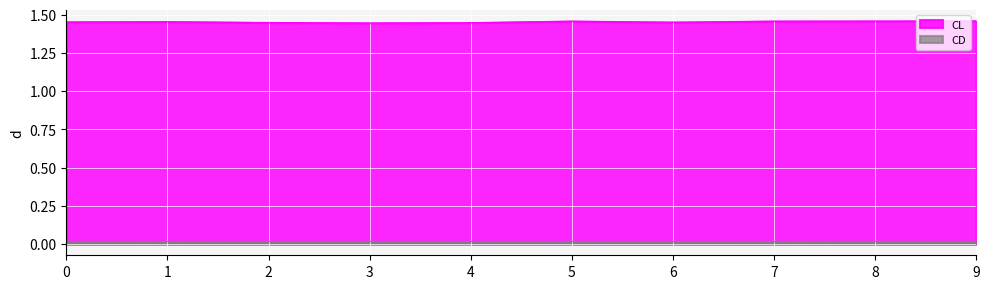

Which series has the largest total across all categories?

CL